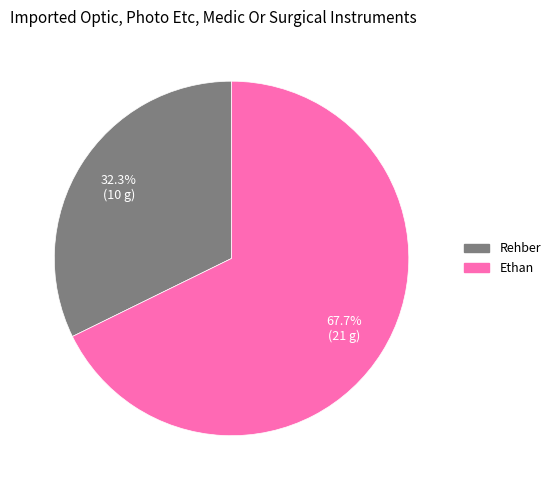

How many segments does this pie chart have?

2